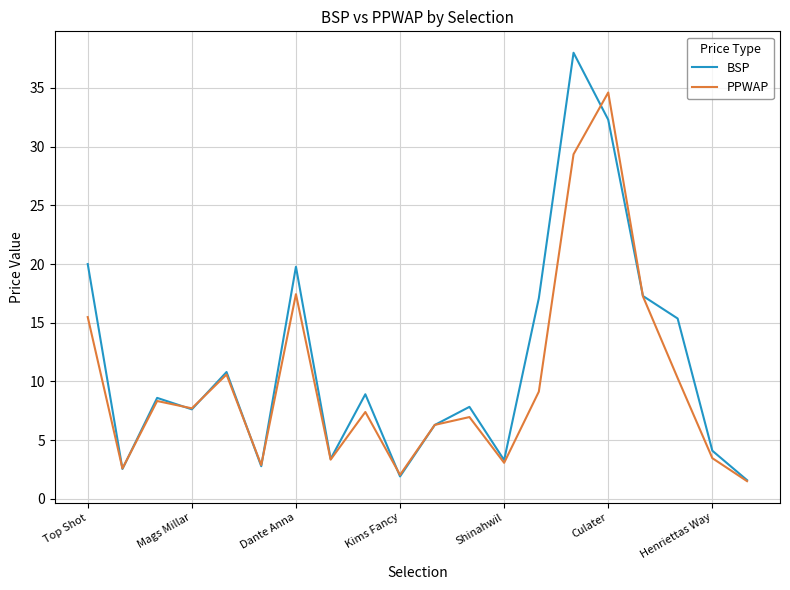

What is the sum of all PPWAP values?

199.8